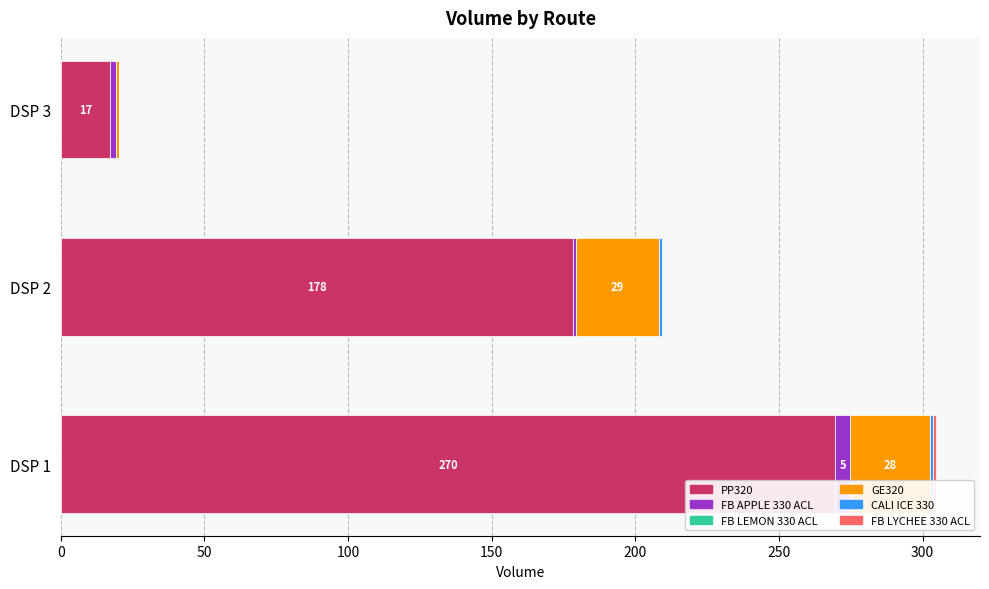

The value of PP320 at DSP 3 is 17.2. True or false?

True